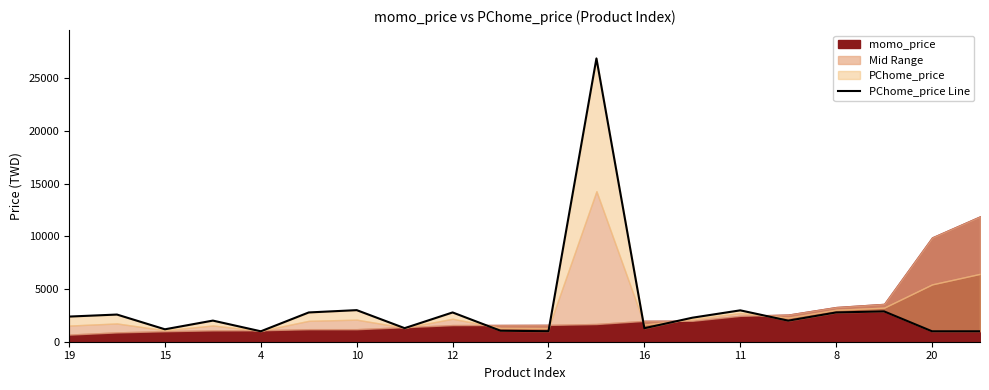

Reading right to left, extract all data points from this chart.

990	990	2880	2780	1999	2980	2280	1280	26900	999	1043	2780	1288	2999	2780	990	2006	1180	2580	2388